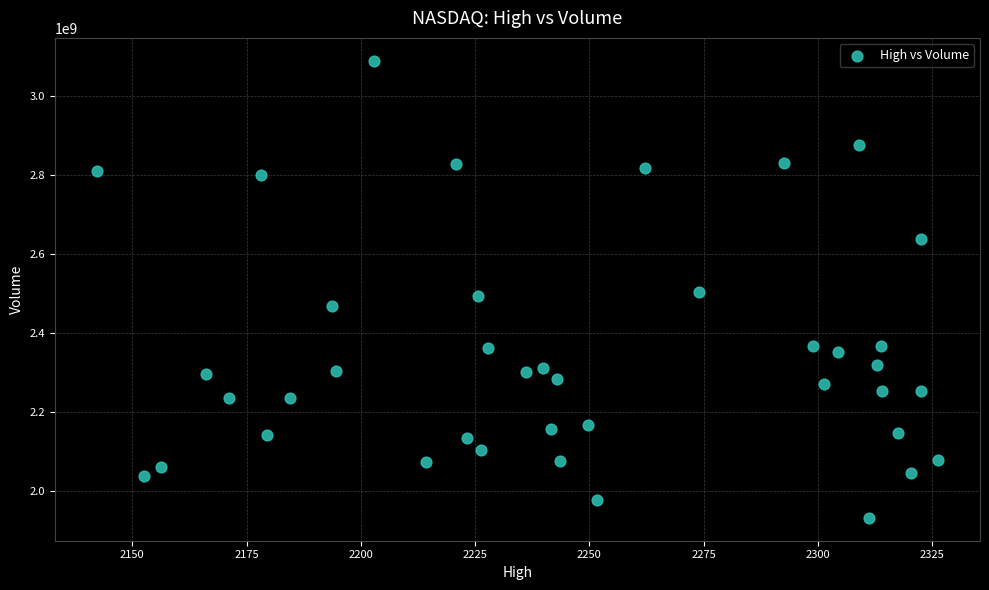

What is the range of Y values (max minus min)?

1159200000